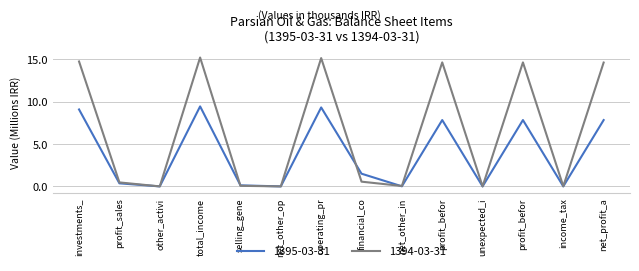

Which series has the widest spread of values?

1394-03-31